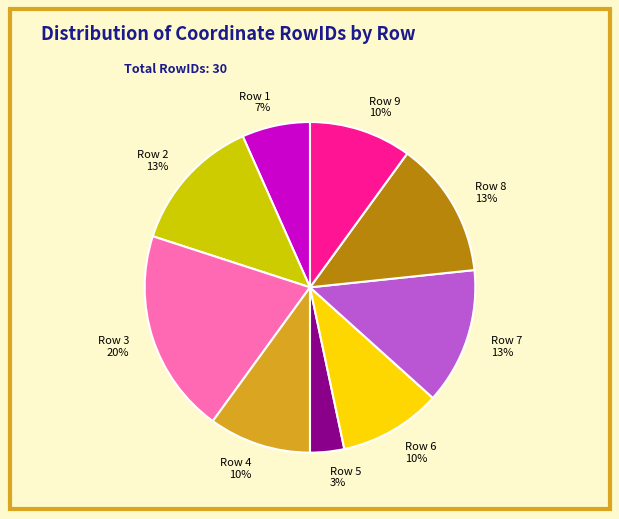

What is the largest slice in the pie chart?

Row 3